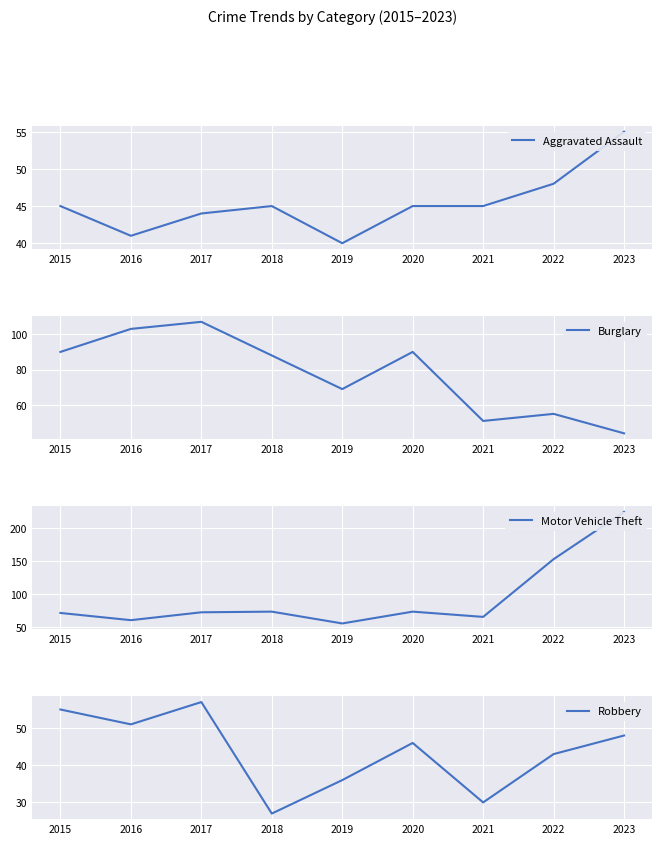

What is the value of the Robbery point at the 9th from the left?

48